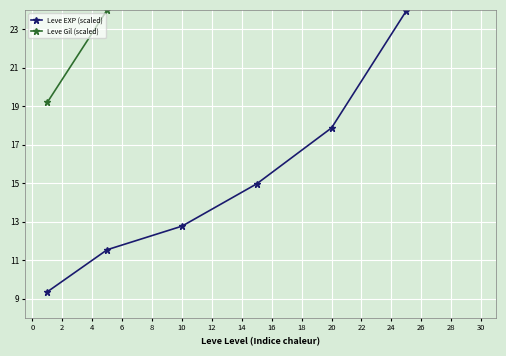

The Leve Gil (scaled) series shows 42.2 at 6. True or false?

False